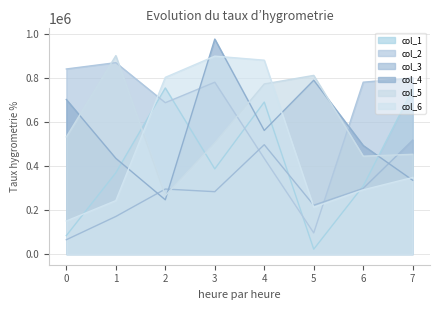

At which category is the sum across all series the highest?

4